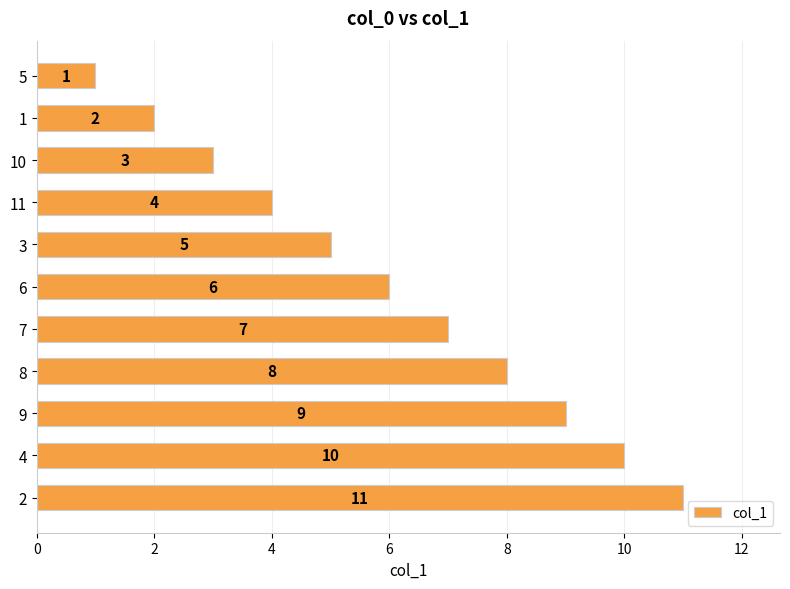

Rank the categories by value from lowest to highest.

5, 1, 10, 11, 3, 6, 7, 8, 9, 4, 2